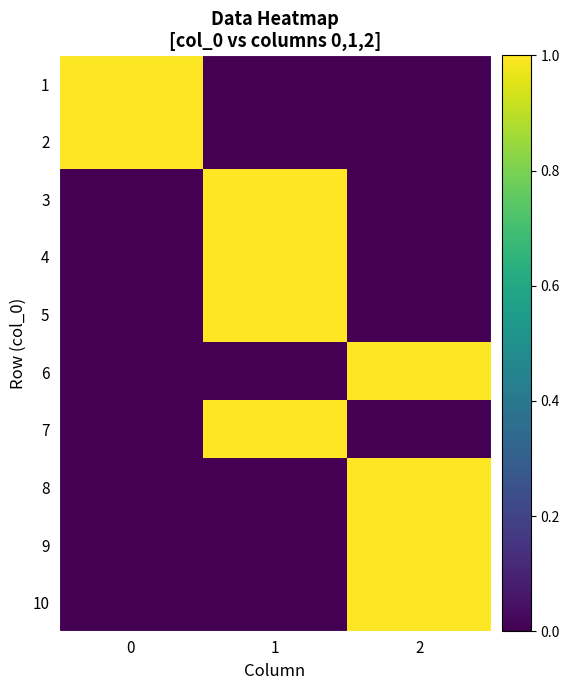

How many distinct data groups are displayed?

10